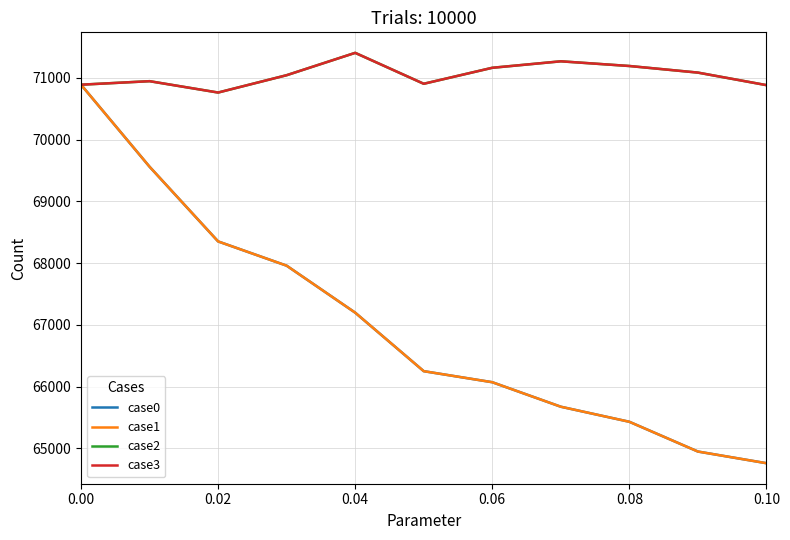

True or false: case3 and case1 cross at least once.

False